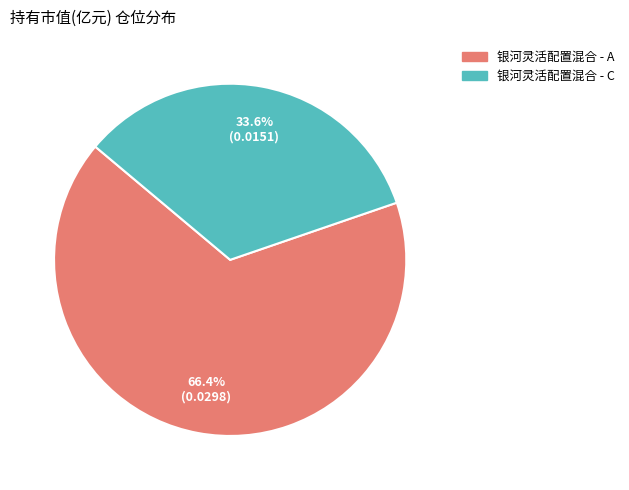

Combined, what portion of the pie is 银河灵活配置混合 - C and 银河灵活配置混合 - A?

100.0%